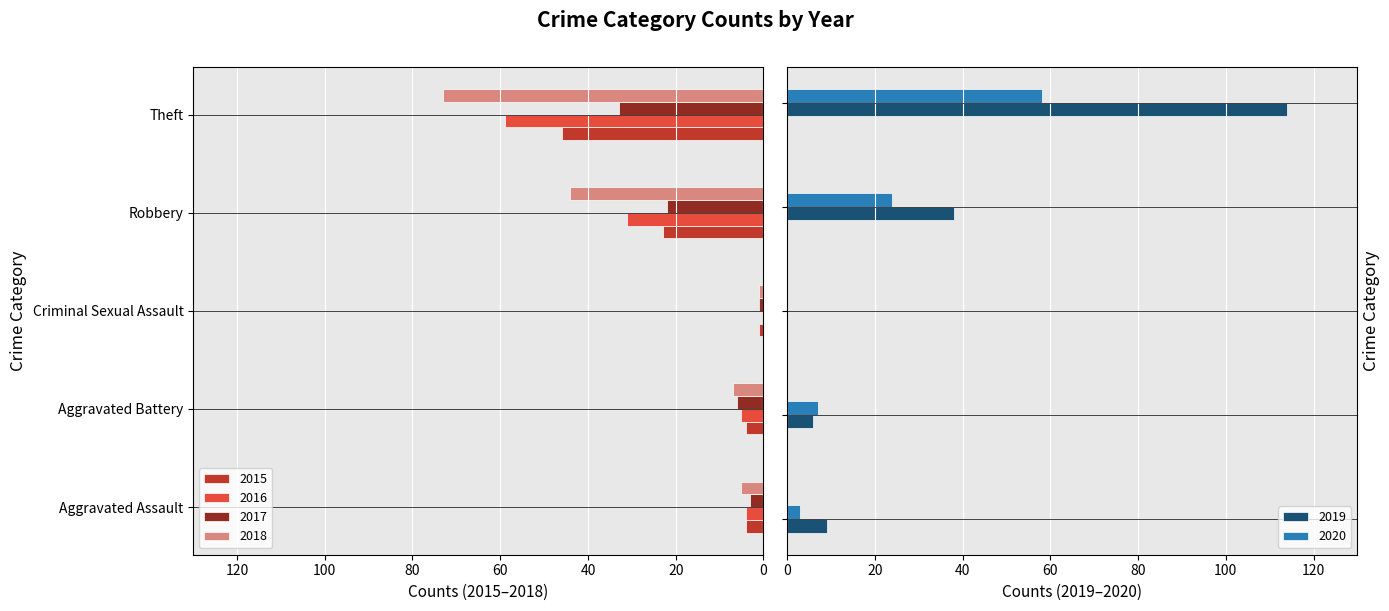

How many values in 2019 are above zero?

4